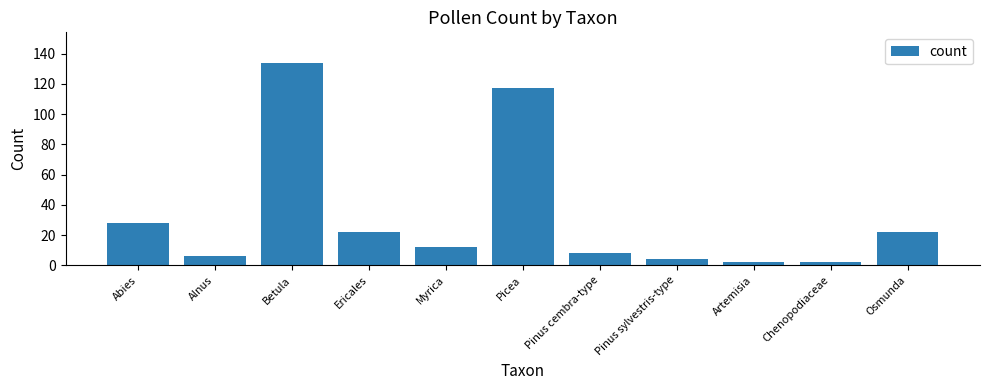

What is the smallest value displayed?

2